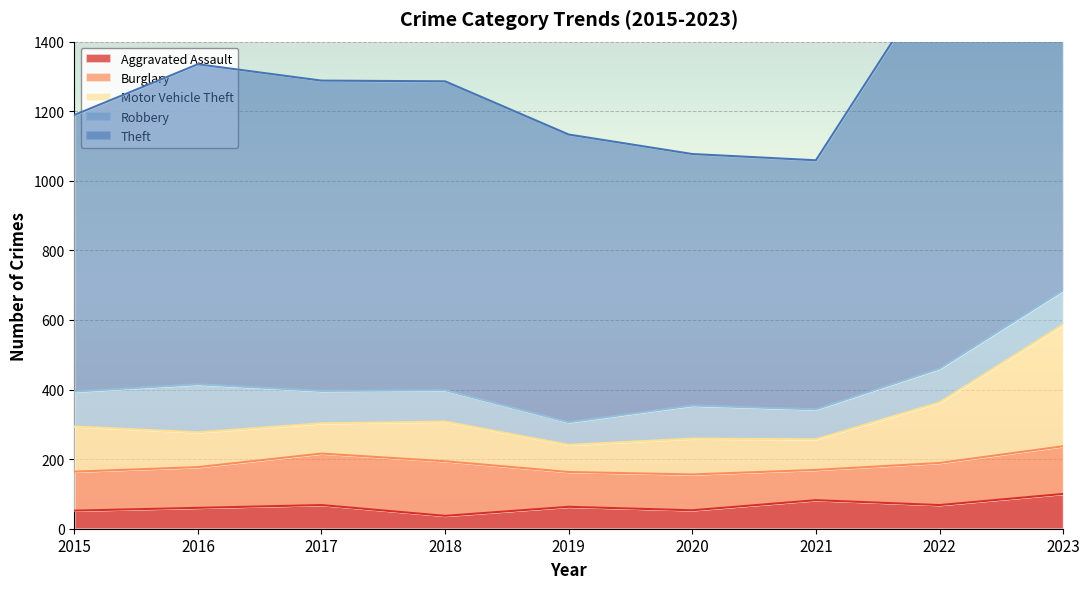

What is the highest value of the Aggravated Assault series?

100